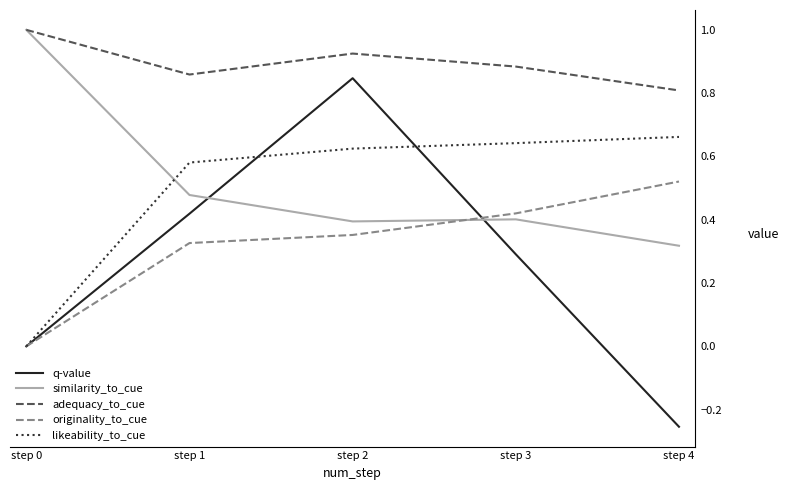

Which series ends up on top after the final intersection of similarity_to_cue and likeability_to_cue?

likeability_to_cue